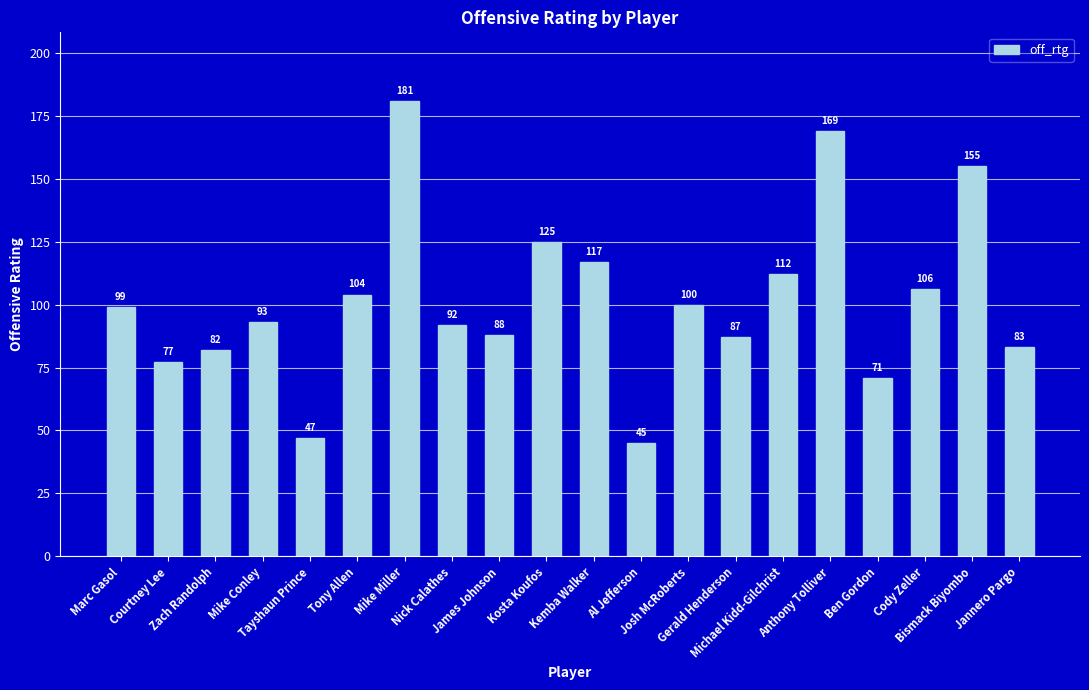

Rank the categories by value from lowest to highest.

Al Jefferson, Tayshaun Prince, Ben Gordon, Courtney Lee, Zach Randolph, Jannero Pargo, Gerald Henderson, James Johnson, Nick Calathes, Mike Conley, Marc Gasol, Josh McRoberts, Tony Allen, Cody Zeller, Michael Kidd-Gilchrist, Kemba Walker, Kosta Koufos, Bismack Biyombo, Anthony Tolliver, Mike Miller